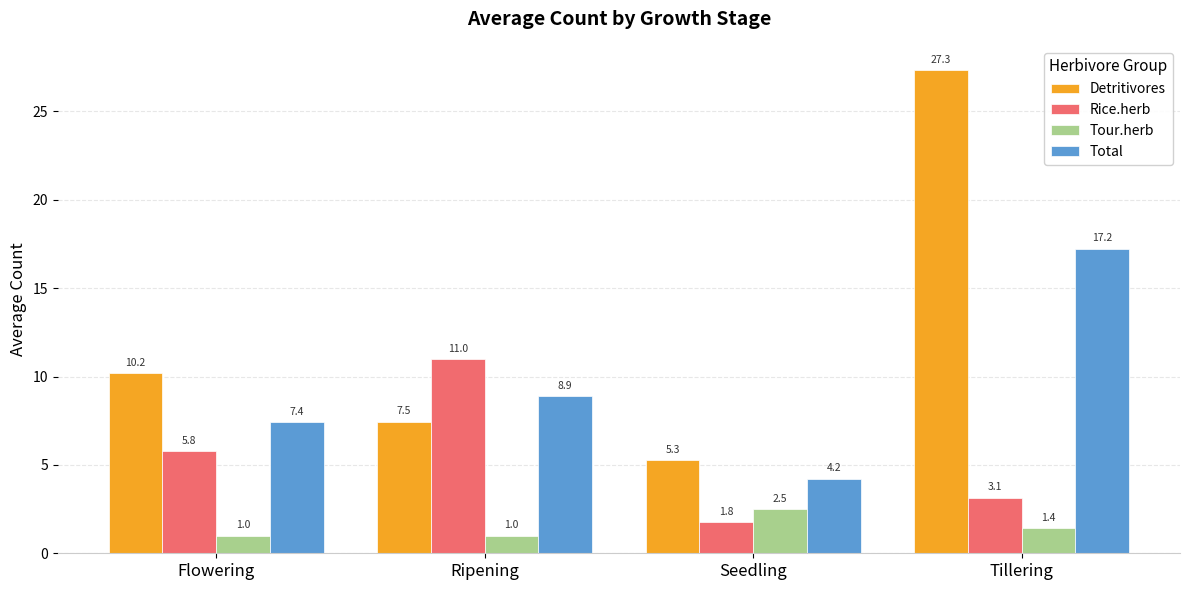

At which label does Total reach its minimum?

Seedling